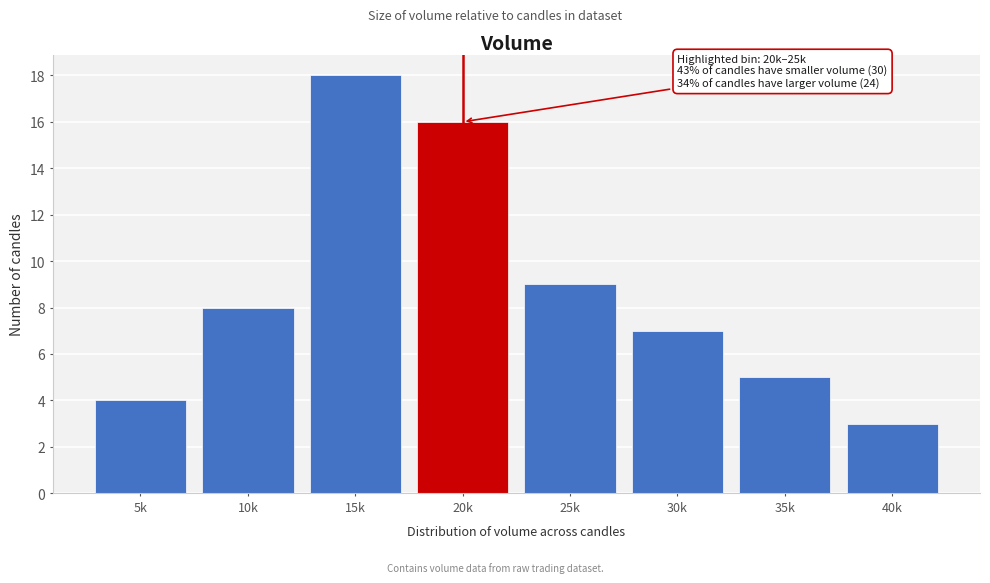

Reading left to right, what are all the values shown in this chart?

5k=4	10k=8	15k=18	20k=16	25k=9	30k=7	35k=5	40k=3